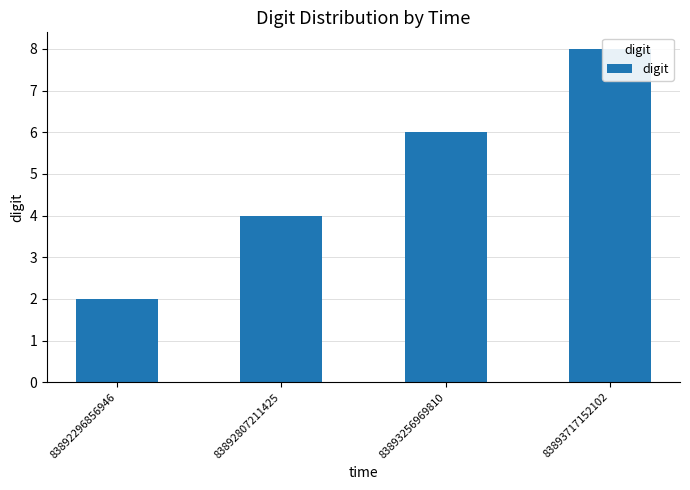

List the labels in order of value, smallest first.

83892296856946, 83892807211425, 83893256969810, 83893717152102